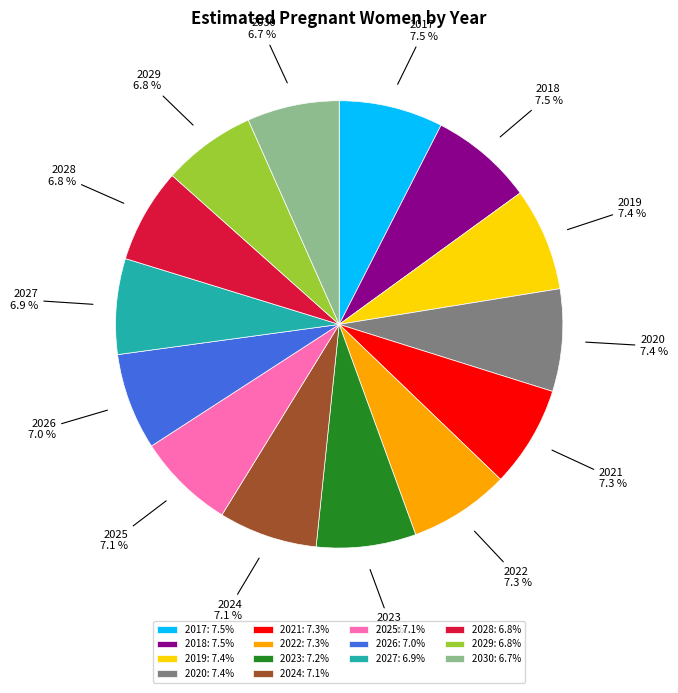

Approximately how many times larger is the value at 2020 compared to 2028?

1.1